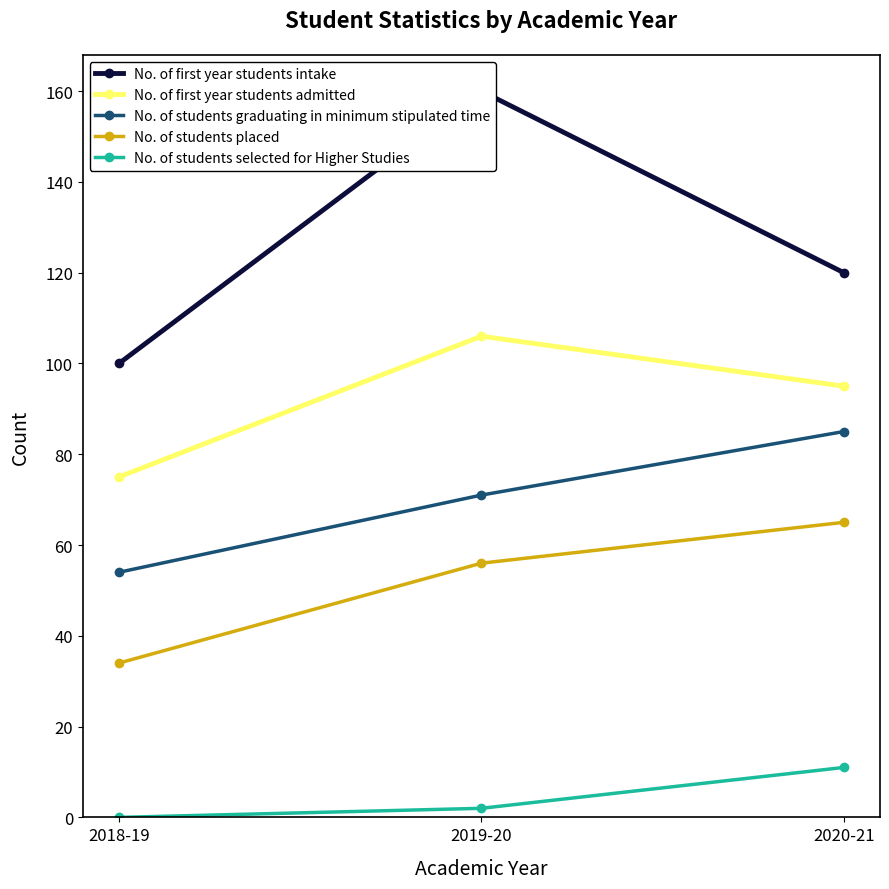

What is the value of the No. of students graduating in minimum stipulated time point at the 2nd from the left?

71